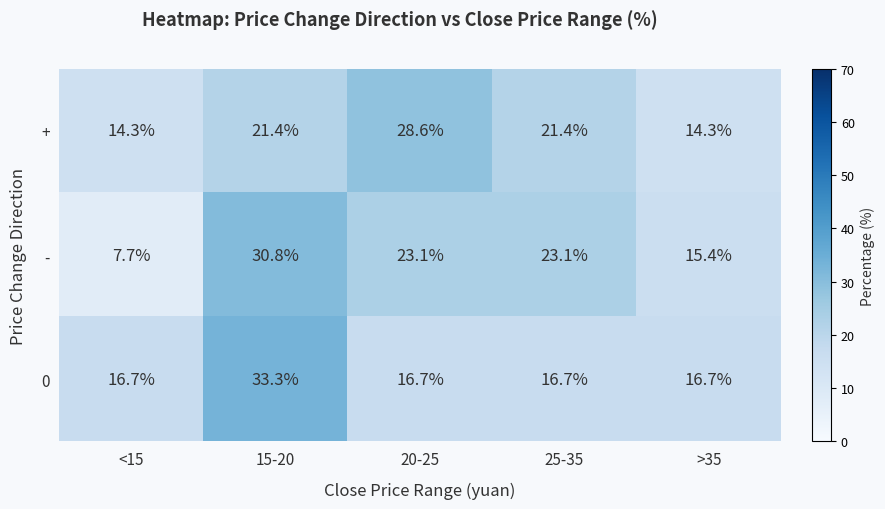

Which series changed the most between <15 and 15-20?

-